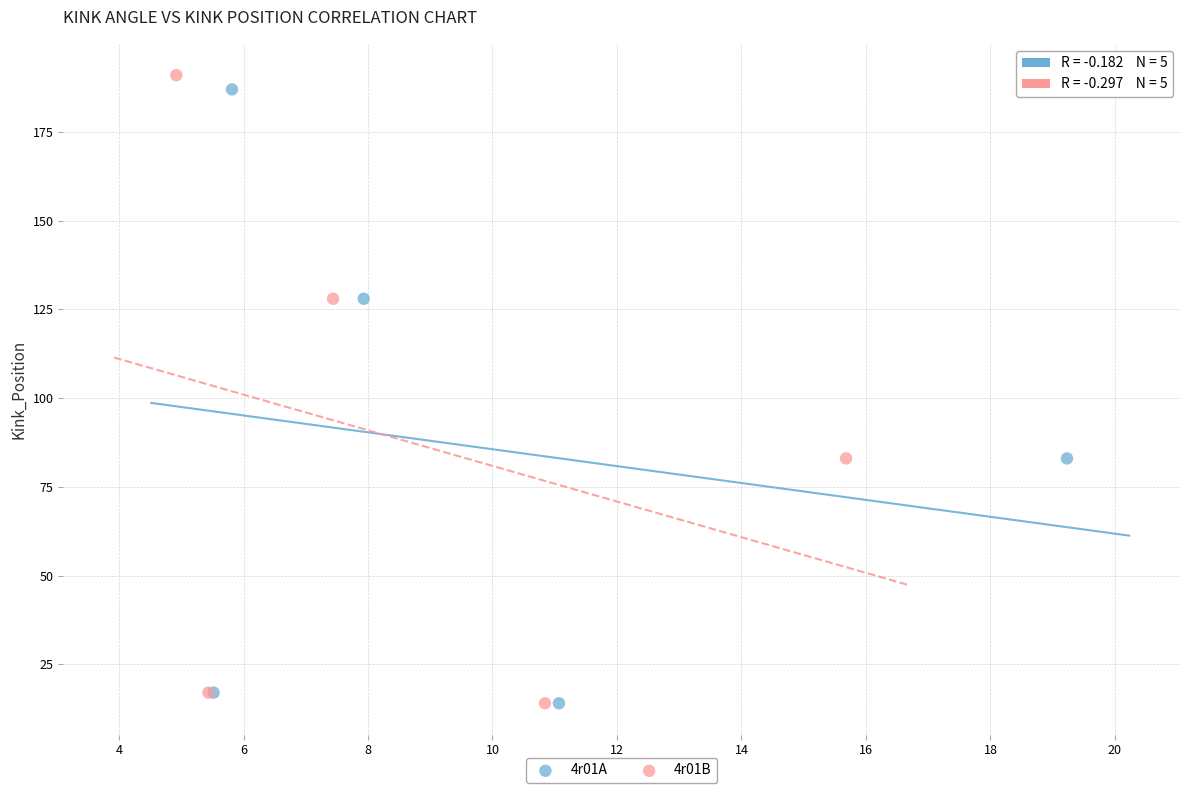

What are all the series names shown in the legend?

4r01A, 4r01B